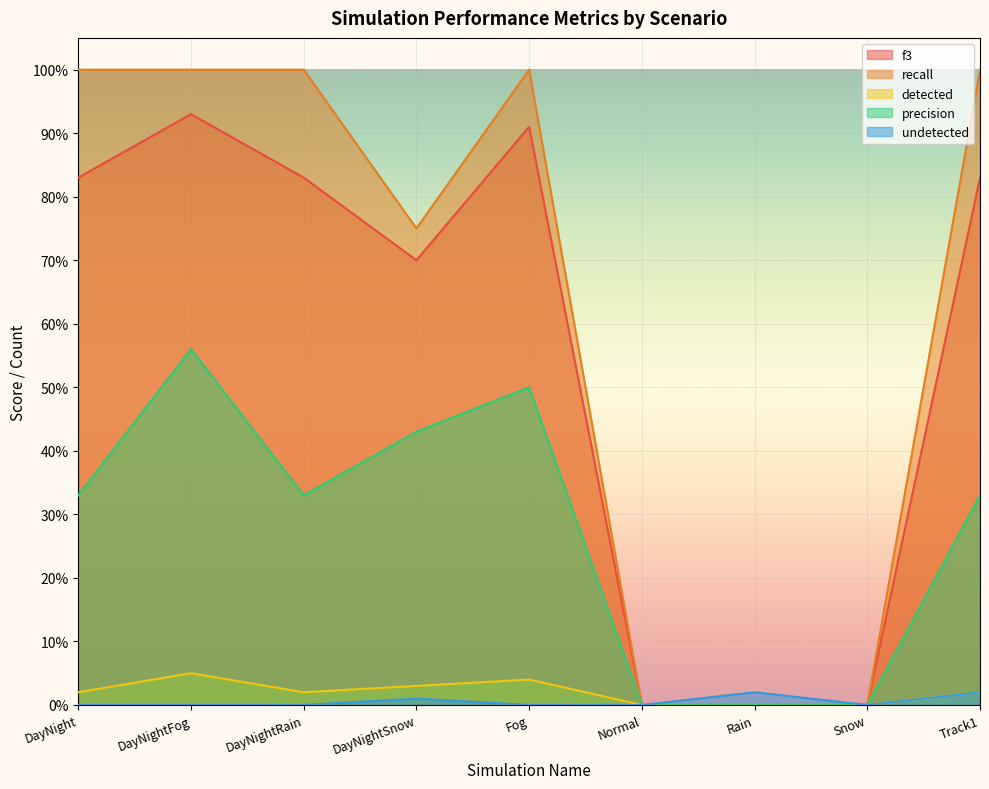

Which series has the largest total across all categories?

recall